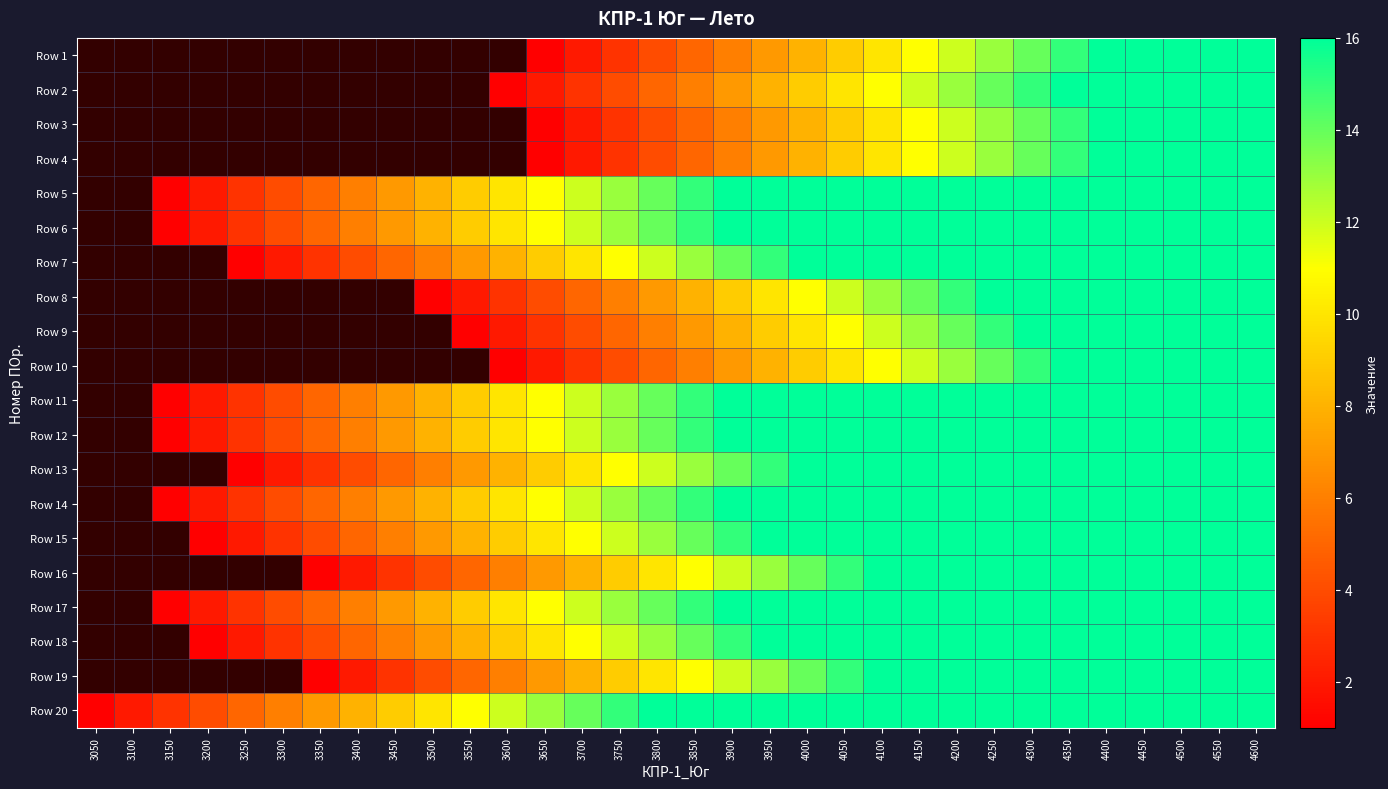

What is the sum of the Row 14 values at 3600 and 3800?

24.0